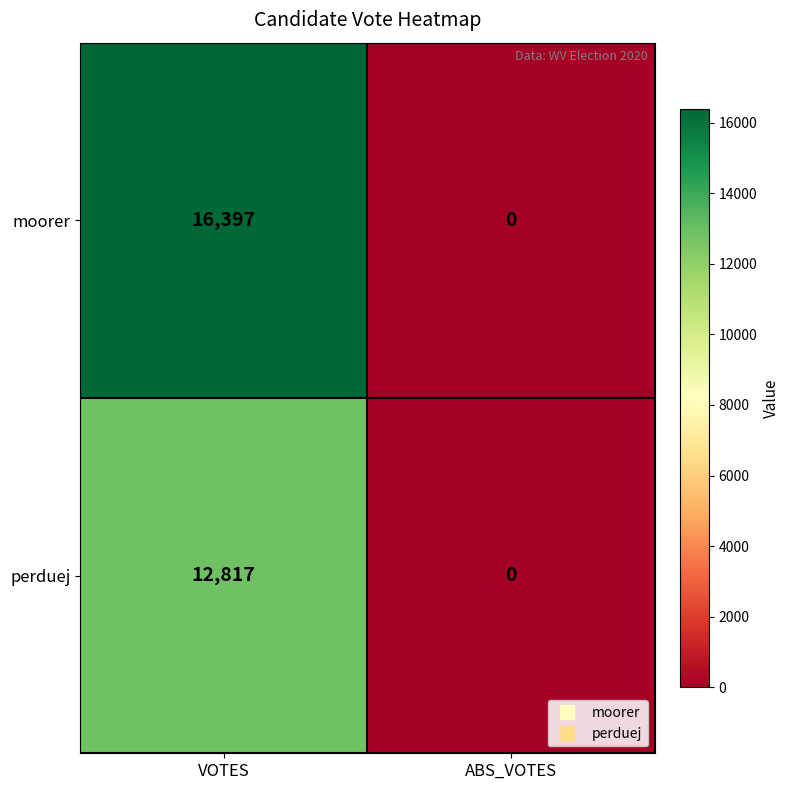

What is the difference between the maximum and minimum values in the moorer series?

16397